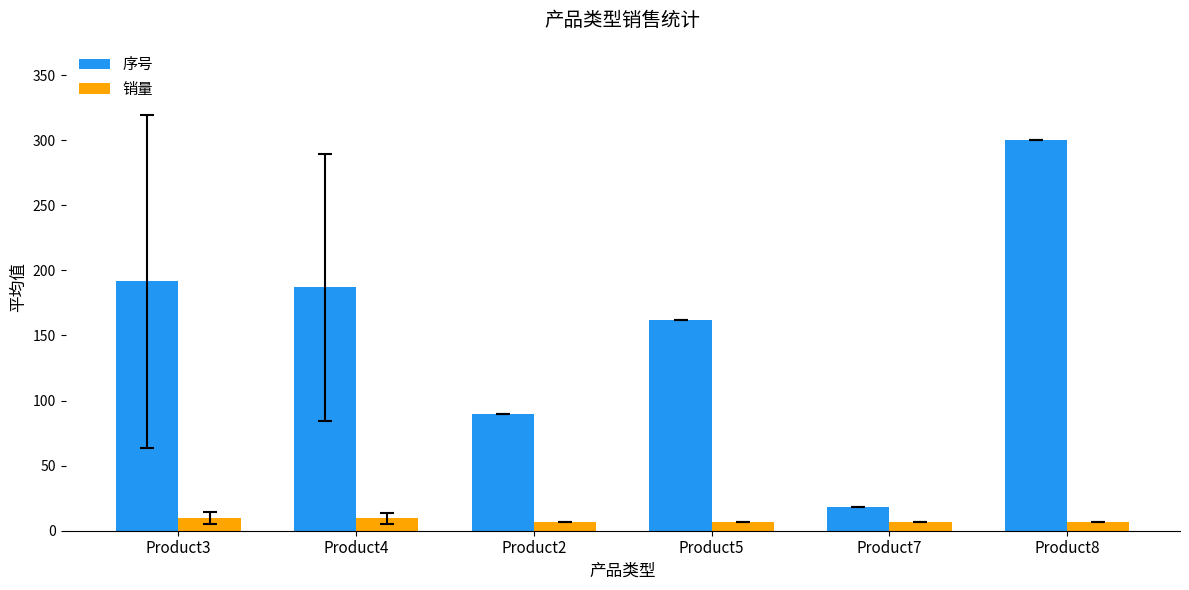

How many 销量 values are between 7 and 9?

4